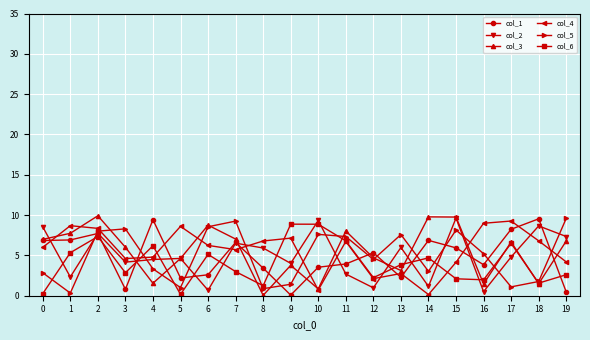

Which series changed the most between 0 and 15?

col_5